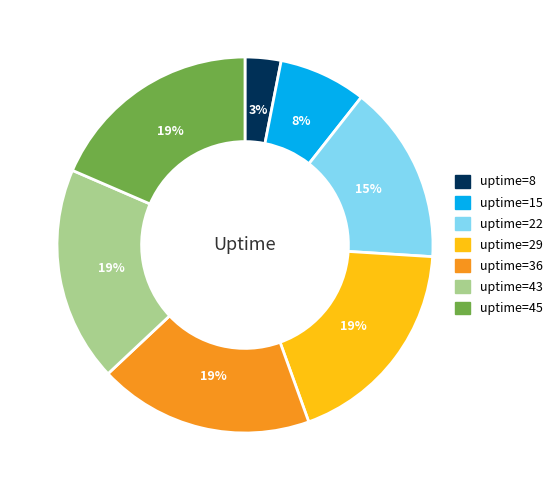

To the nearest percent, what is the combined percentage of uptime=43 and uptime=36?

37%